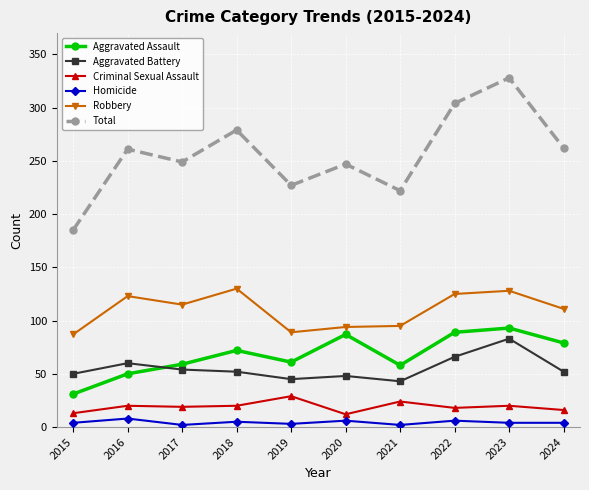

True or false: Criminal Sexual Assault and Homicide cross at least once.

False